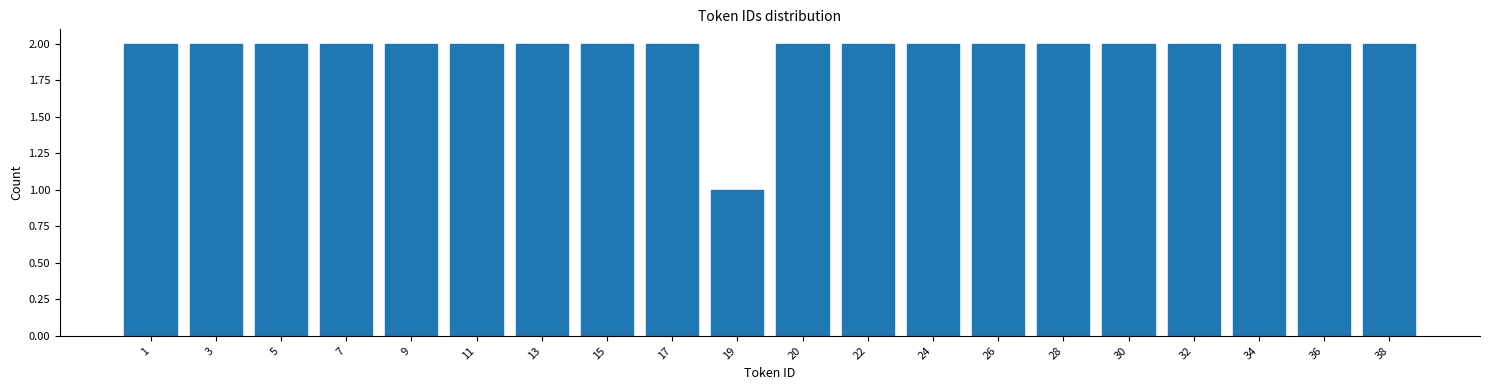

Reading right to left, extract all data points from this chart.

38=2	36=2	34=2	32=2	30=2	28=2	26=2	24=2	22=2	20=2	19=1	17=2	15=2	13=2	11=2	9=2	7=2	5=2	3=2	1=2